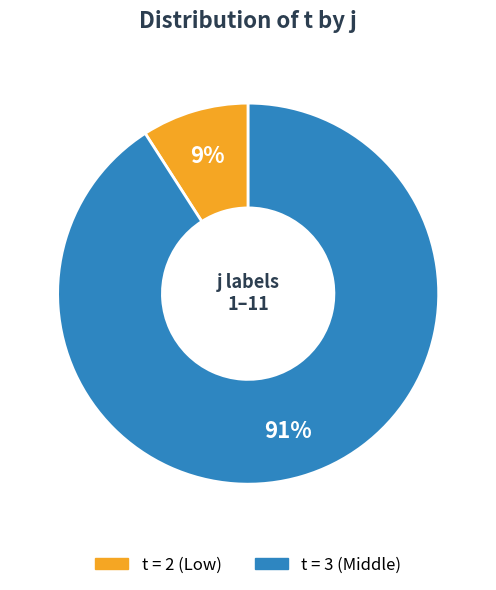

To the nearest percent, what is the difference between the largest and smallest slice percentages?

82%